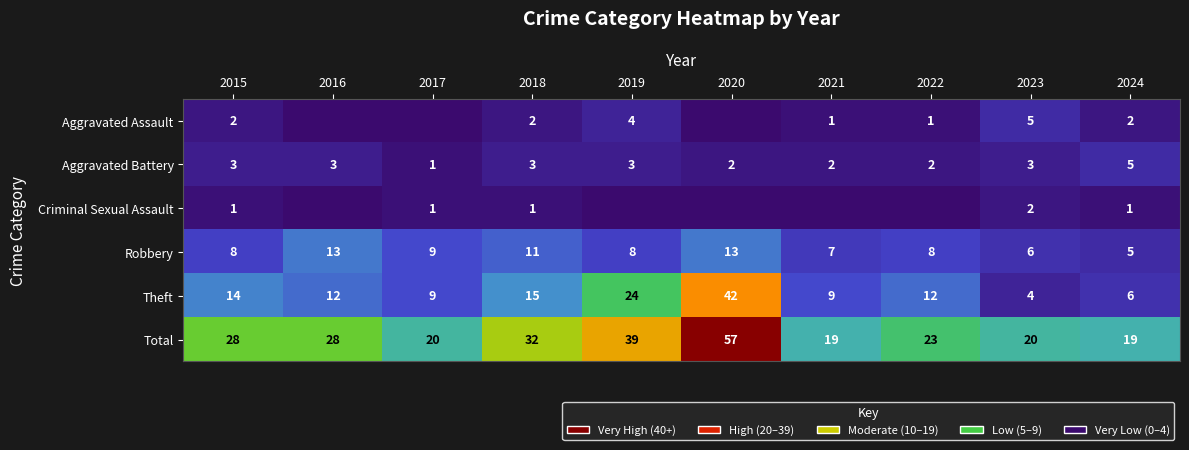

At which label does Theft first exceed 12?

2015